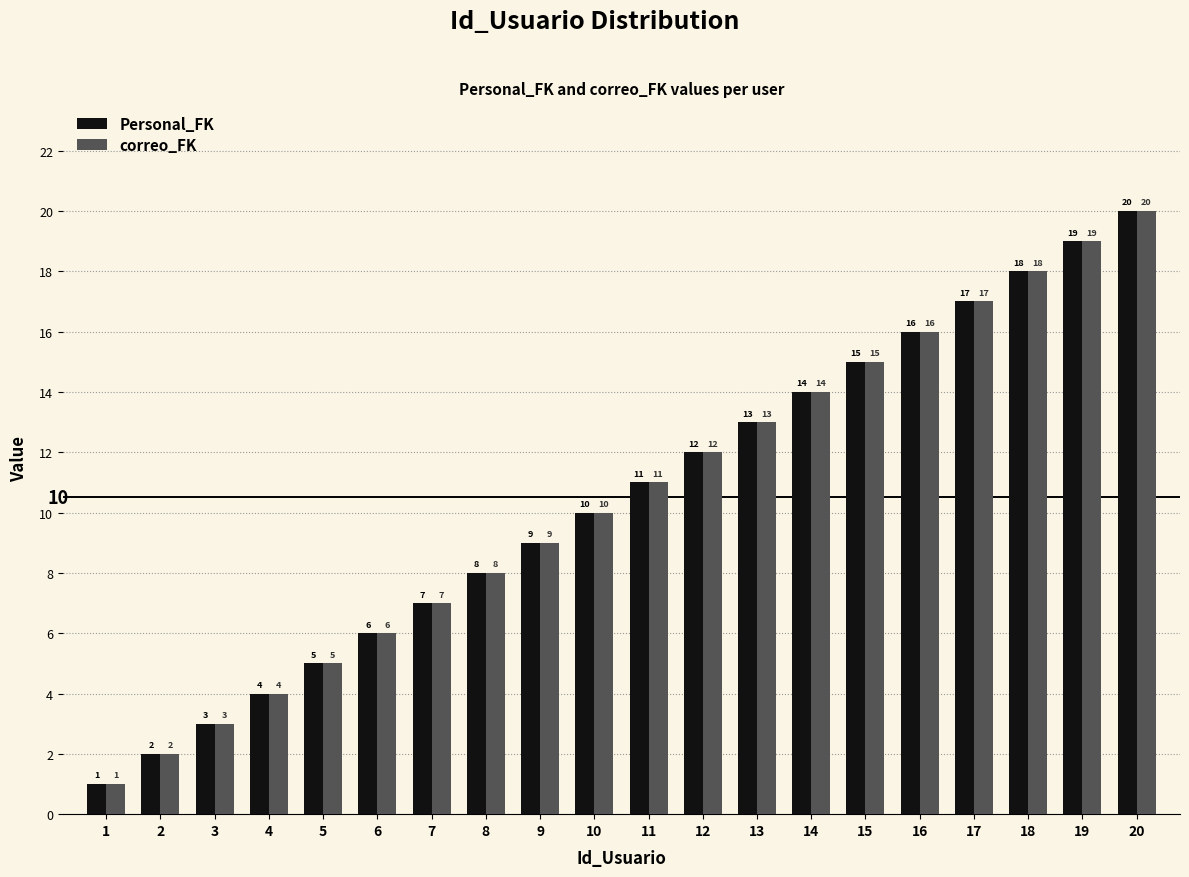

What is the difference between the maximum and minimum values in the correo_FK series?

19